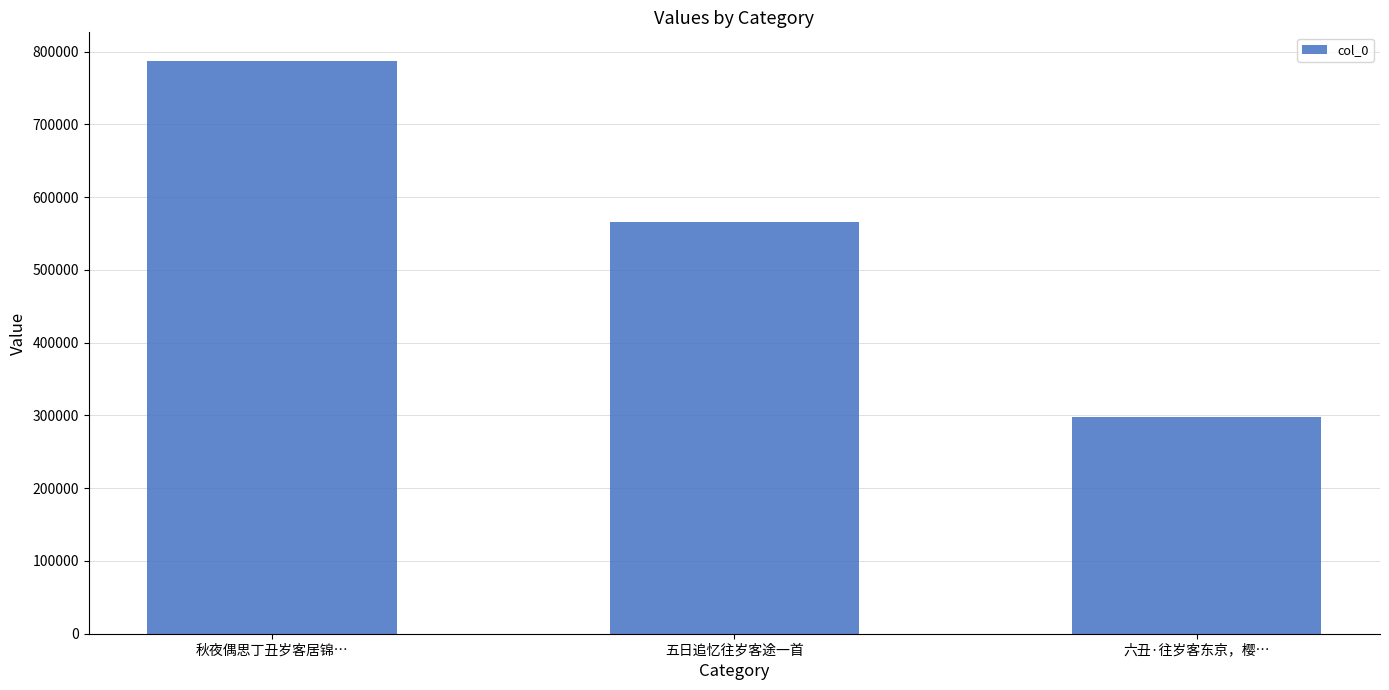

Is it true that the value at 六丑·往岁客东京，樱… is 181394?

False